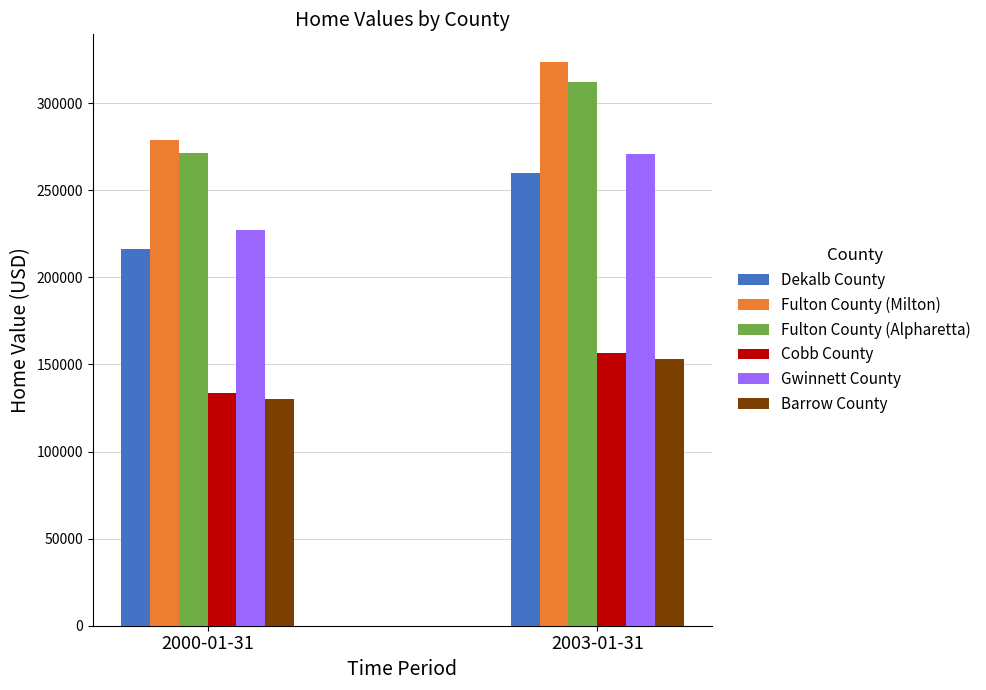

What is the difference between the Fulton County (Milton) values at 2003-01-31 and 2000-01-31?

44575